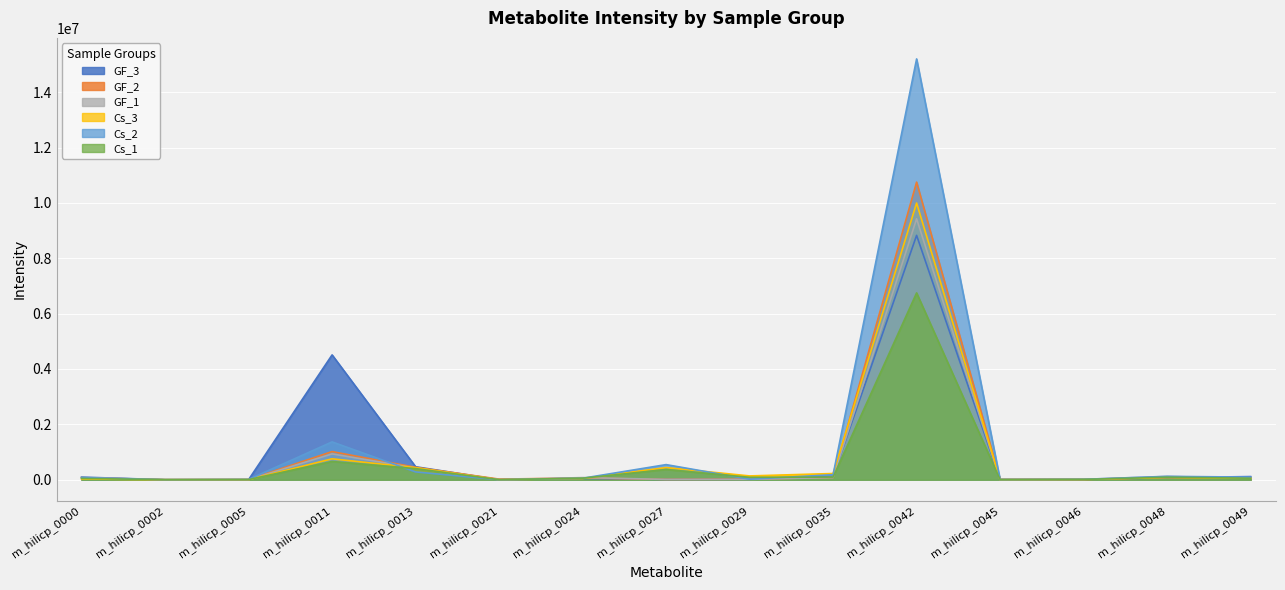

At how many categories does at least one series exceed 13593225?

1